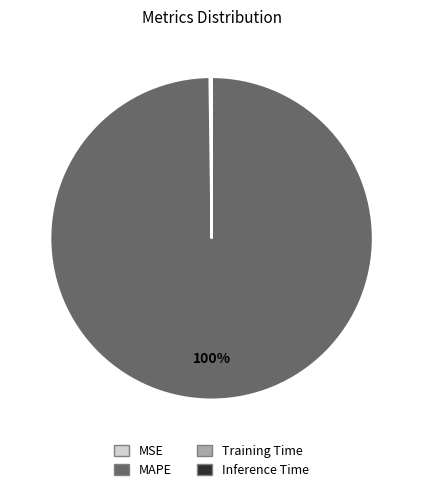

Is there any slice that represents more than half of the pie?

Yes